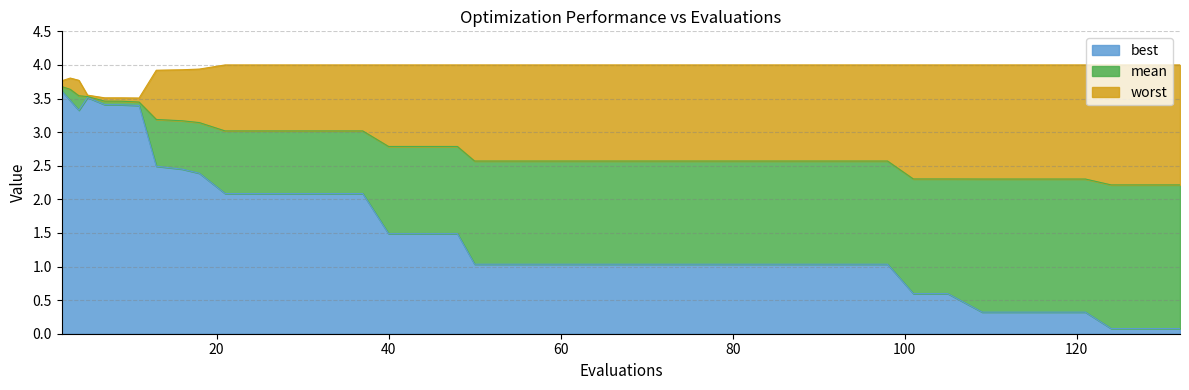

What are all the series names shown in the legend?

best, mean, worst